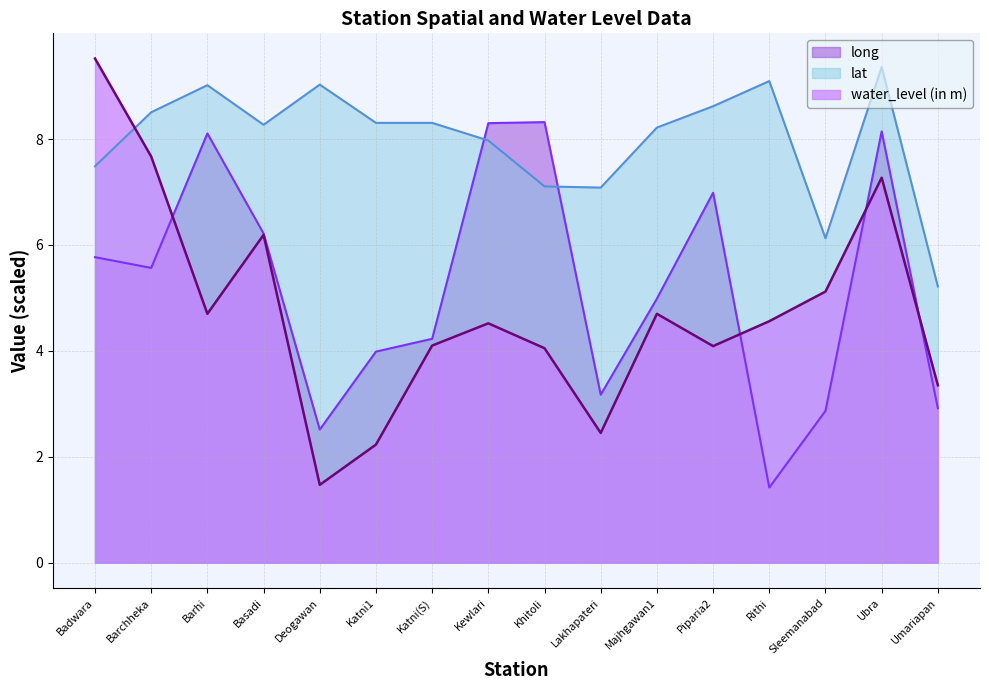

True or false: lat has more than 0 points higher than both neighbors.

True